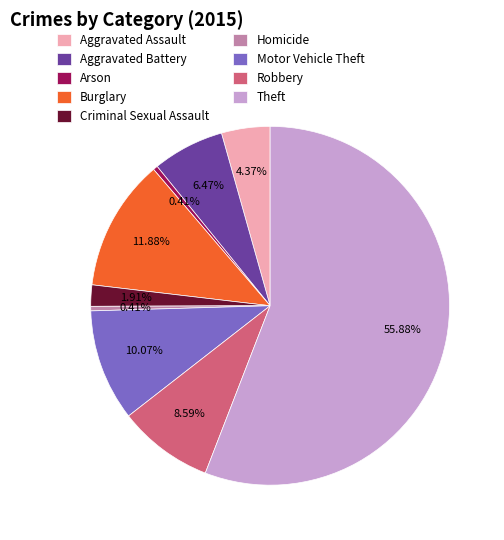

Is it true that Motor Vehicle Theft is 18% of the pie?

False